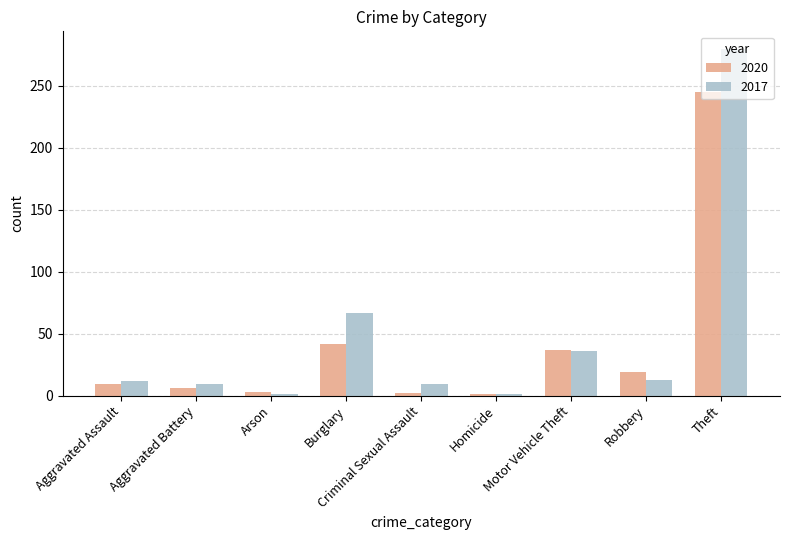

Where is 2020 nearest to the value 123?

Burglary